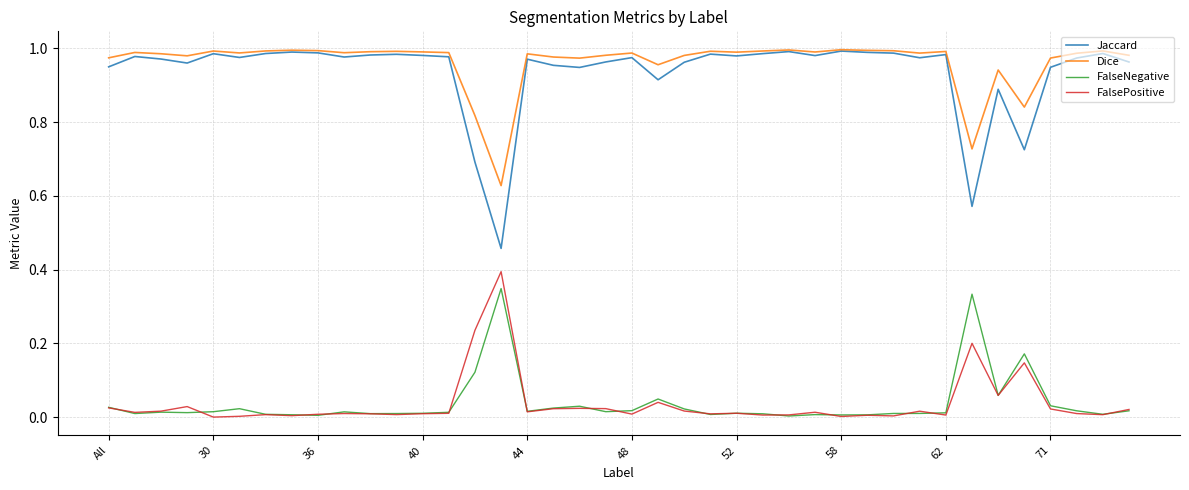

Which series has the largest range (max minus min)?

Jaccard